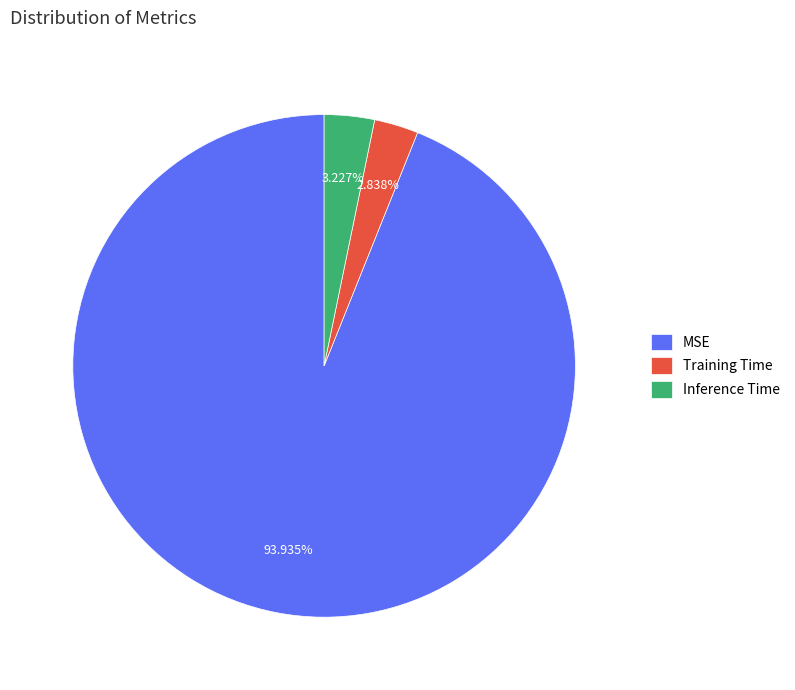

The Training Time slice represents 10% of the pie. True or false?

False